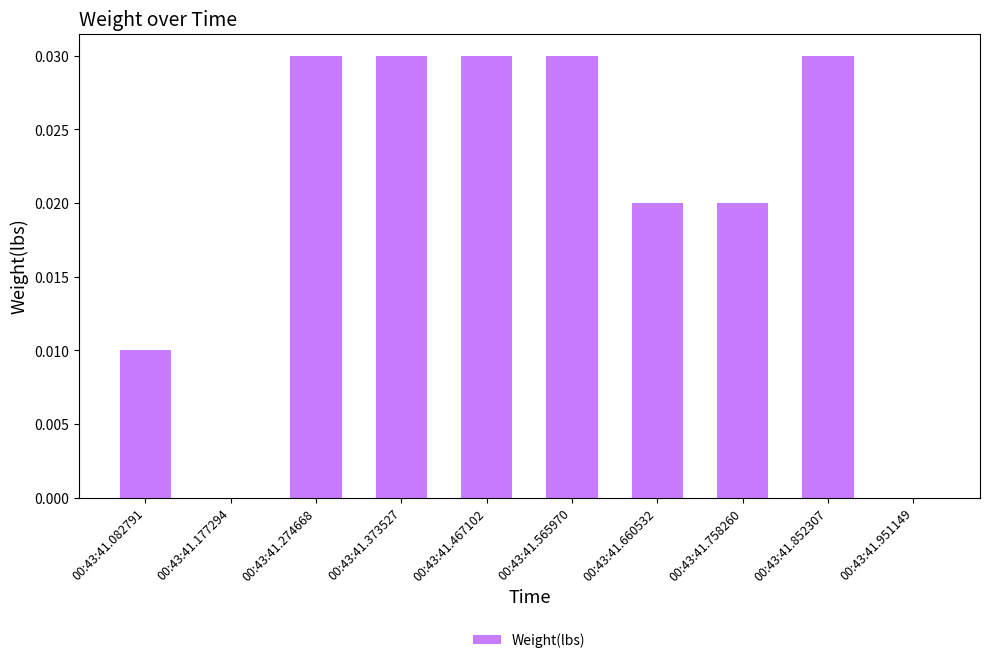

The chart shows a value of 0.0 at 00:43:41.082791. True or false?

True